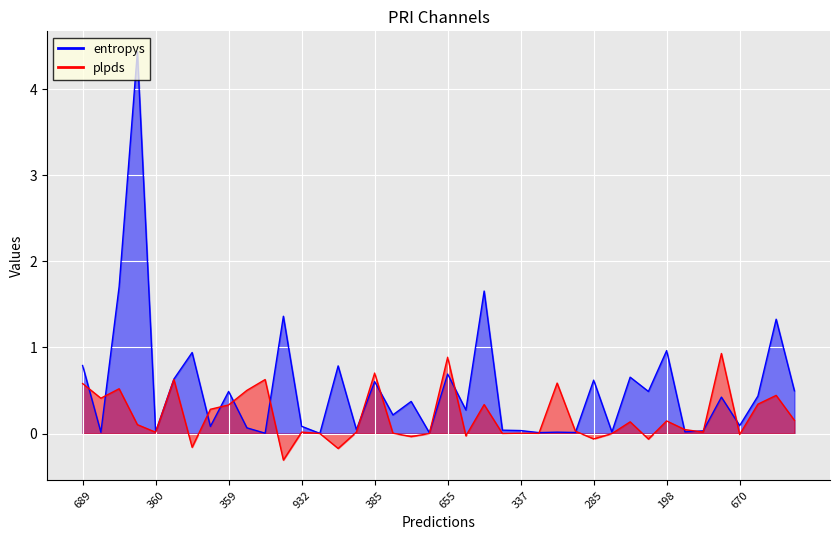

What is the difference between the maximum and second lowest values in the plpds series?

1.1